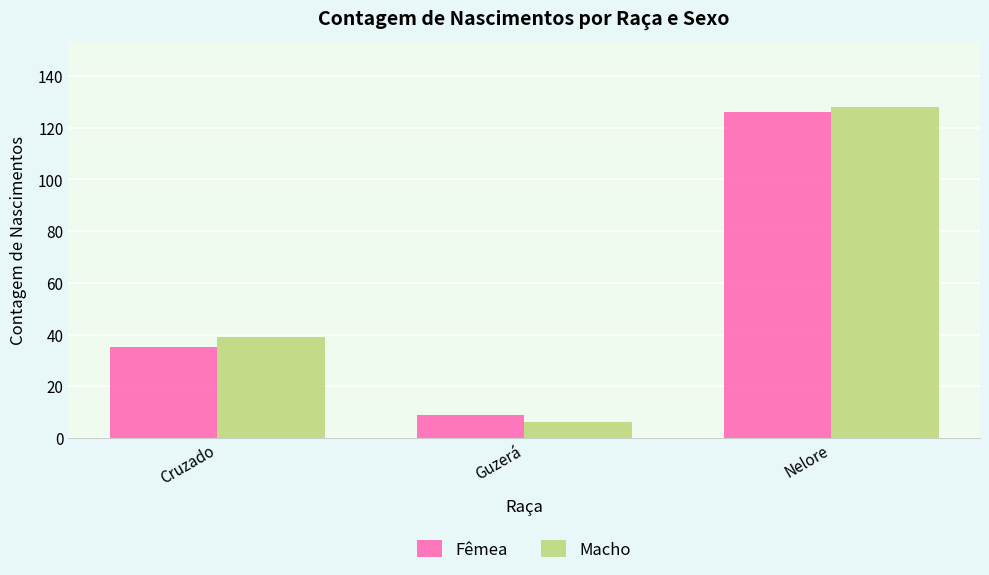

Where is Fêmea nearest to the value 67?

Cruzado